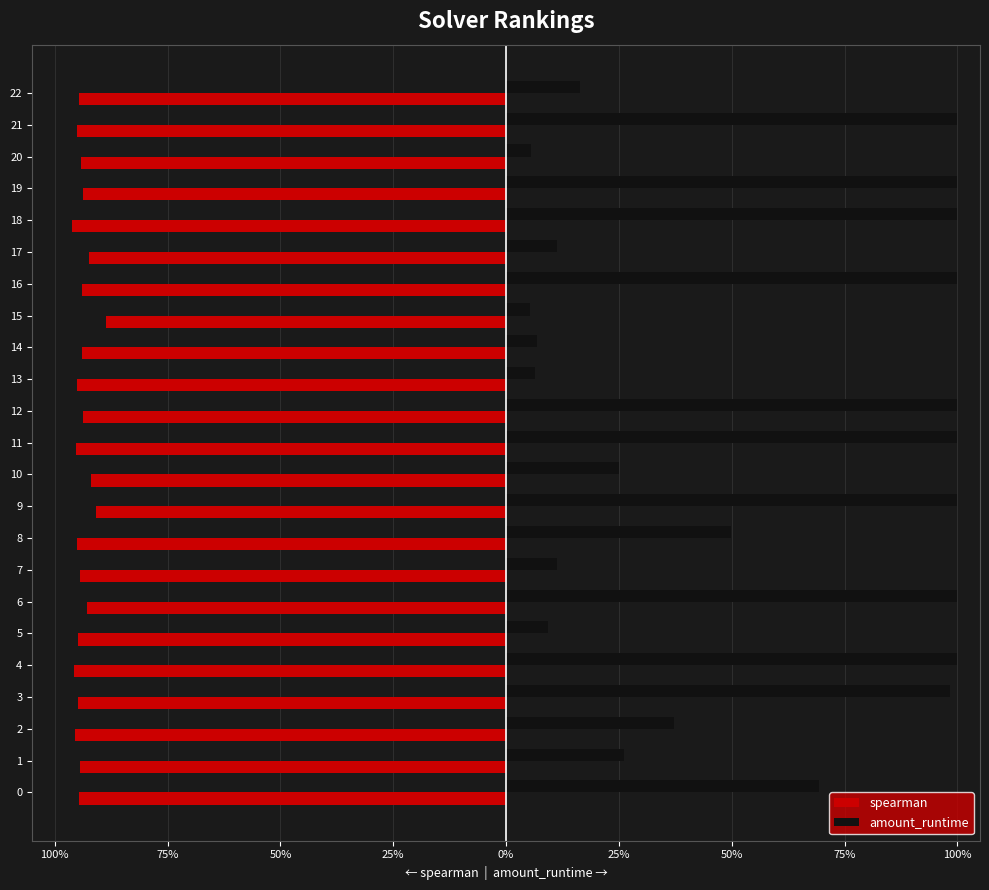

What are all the series names shown in the legend?

spearman, amount_runtime